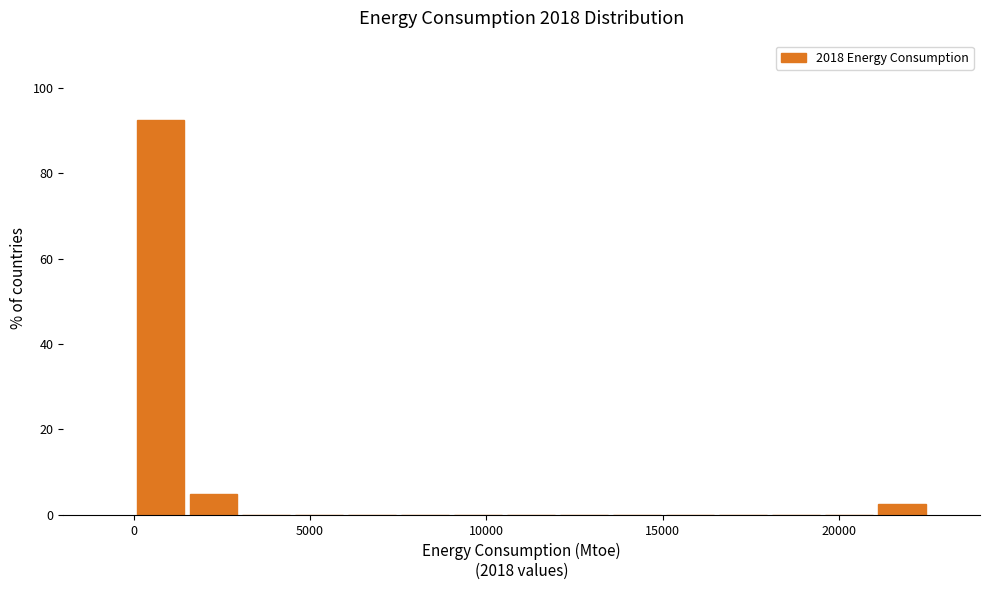

Around what value on the x-axis is the tallest bar? Give the approximate position of its centre, as read against the axis.

1000